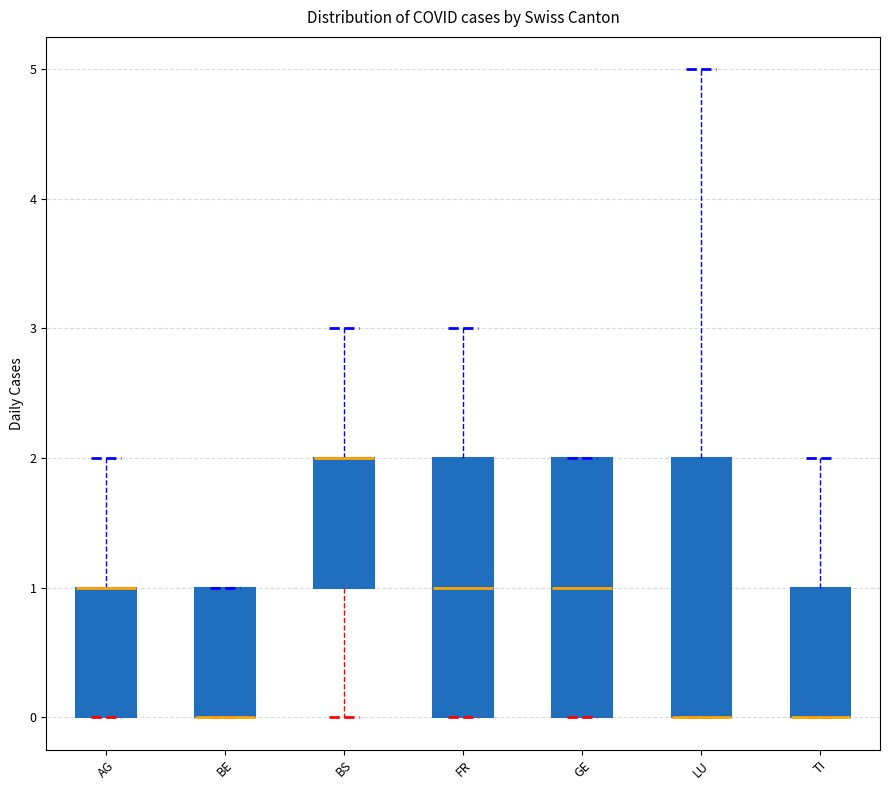

Reading left to right, transcribe this box plot: for each box, give where its median line is, the range the box spans, and where its two whiskers end, as read against the y-axis. The values are not printed on the chart, so give them approximately, as read against the axis.

AG: median 1 (drawn on the box's upper edge), box 0 to 1, whiskers 0 to 2
BE: median 0 (drawn on the box's lower edge), box 0 to 1, whiskers 0 to 1
BS: median 2 (drawn on the box's upper edge), box 1 to 2, whiskers 0 to 3
FR: median 1, box 0 to 2, whiskers 0 to 3
GE: median 1, box 0 to 2, whiskers 0 to 2
LU: median 0 (drawn on the box's lower edge), box 0 to 2, whiskers 0 to 5
TI: median 0 (drawn on the box's lower edge), box 0 to 1, whiskers 0 to 2